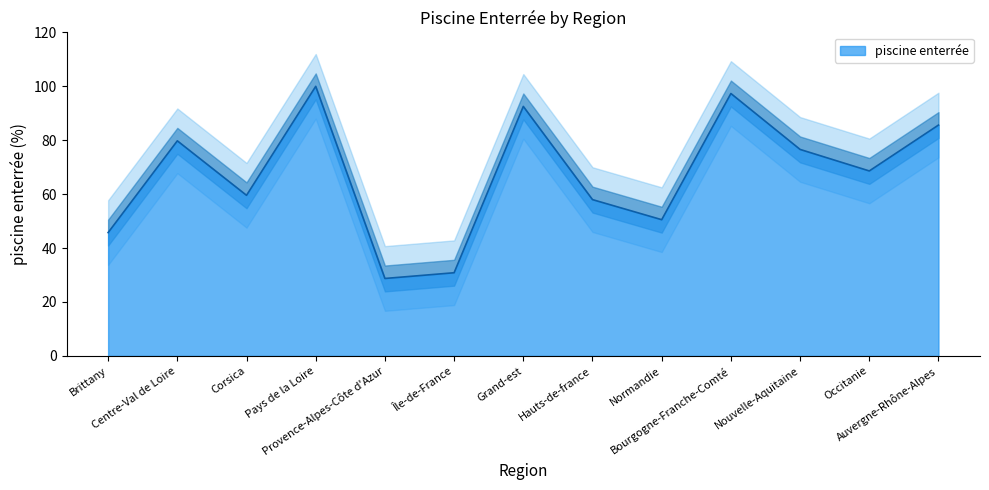

True or false: there are more than 1 points higher than both neighbors.

True